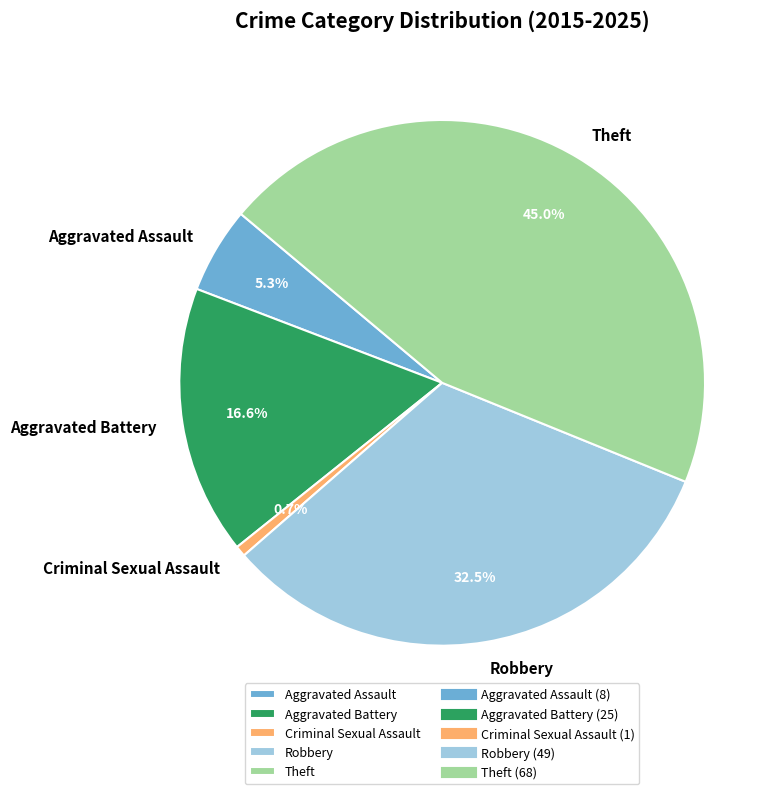

Is there any slice that represents more than half of the pie?

No